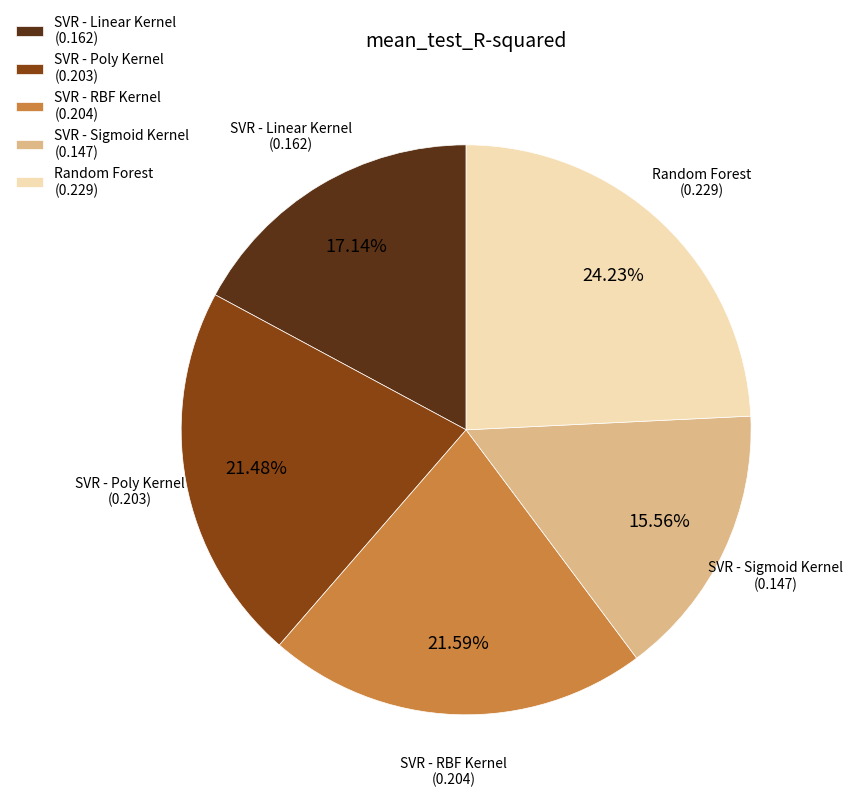

What is the total percentage of SVR - RBF Kernel and SVR - Poly Kernel?

43.1%